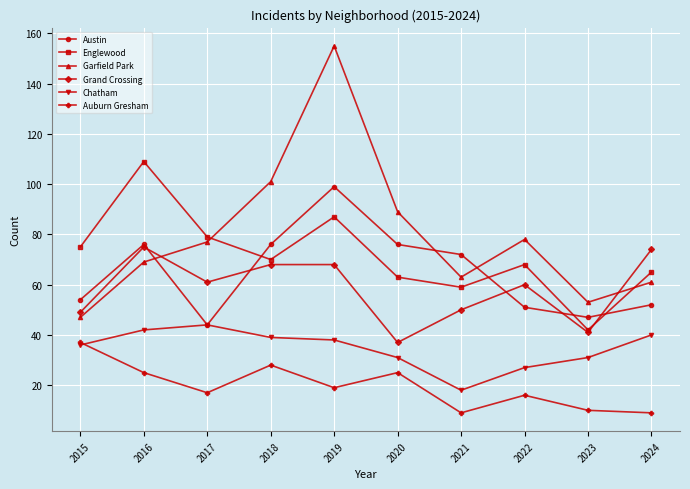

The Englewood series shows 39 at 2015. True or false?

False